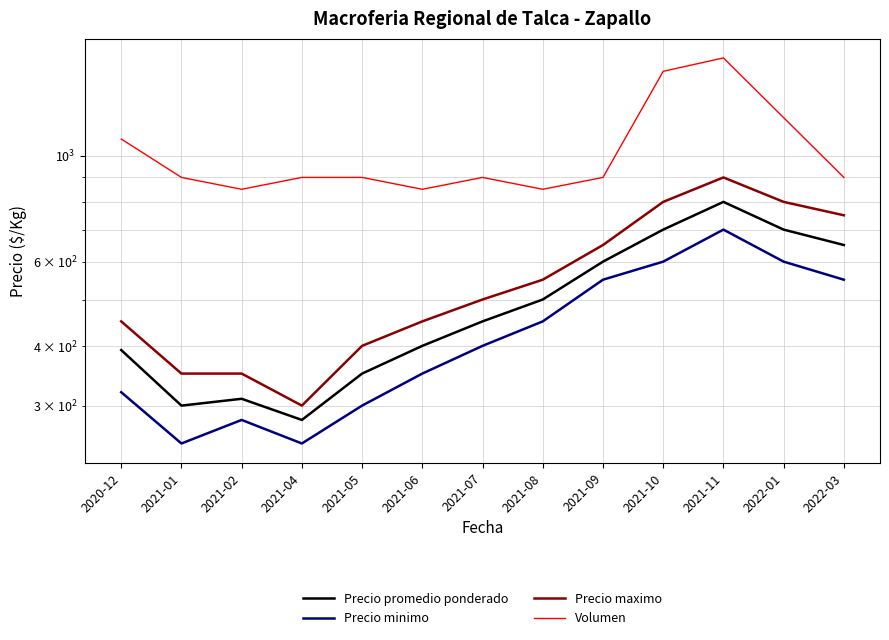

At which label does Precio maximo reach its minimum?

2021-04